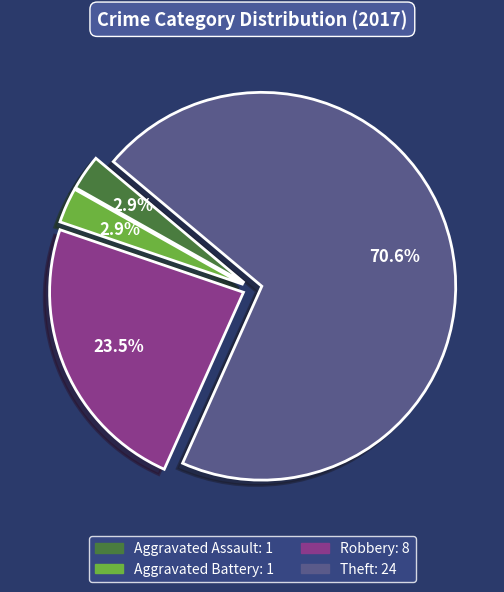

What is the largest slice in the pie chart?

Theft